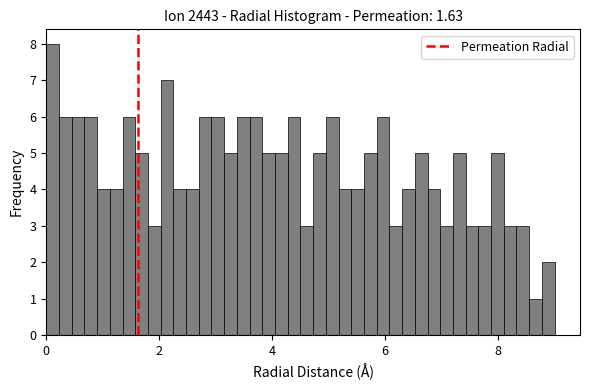

Around what value on the x-axis is the tallest bar? Give the approximate position of its centre, as read against the axis.

0.2